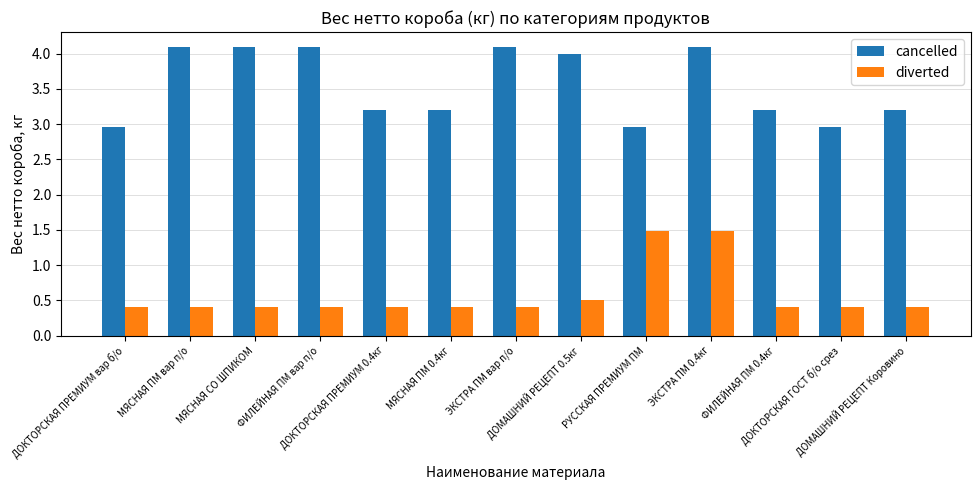

List the series in order of their overall mean, highest first.

cancelled, diverted